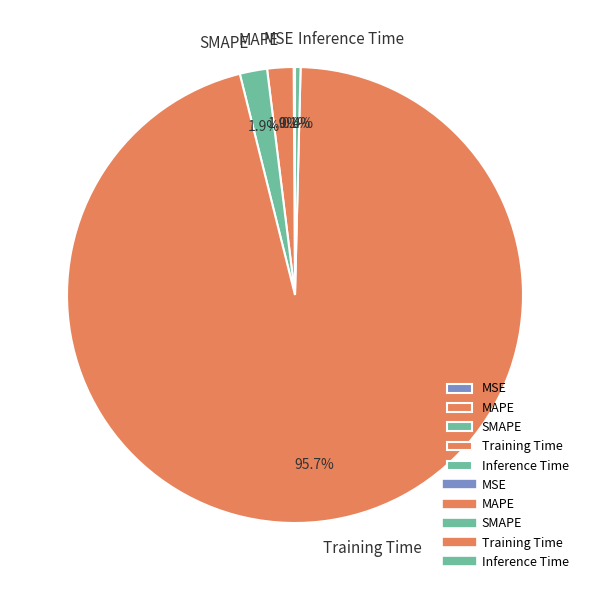

Is MAPE the majority of the pie?

No